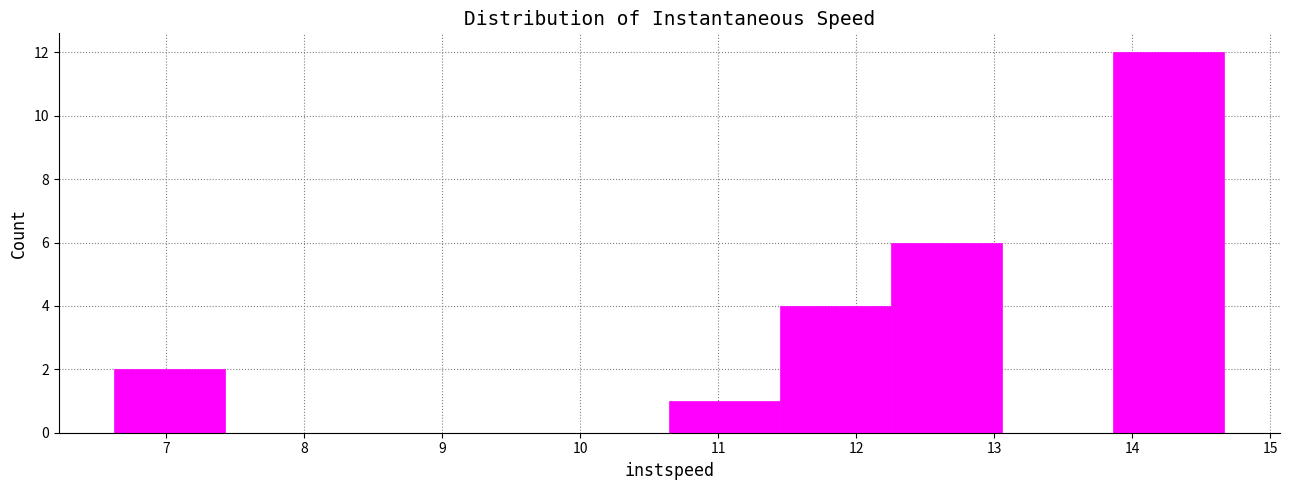

What is the height of the bar covering 6.6 to 7.4 on the x-axis? Neither the bar edges nor the heights are printed on the chart, so give them approximately, as read against the axes.

2